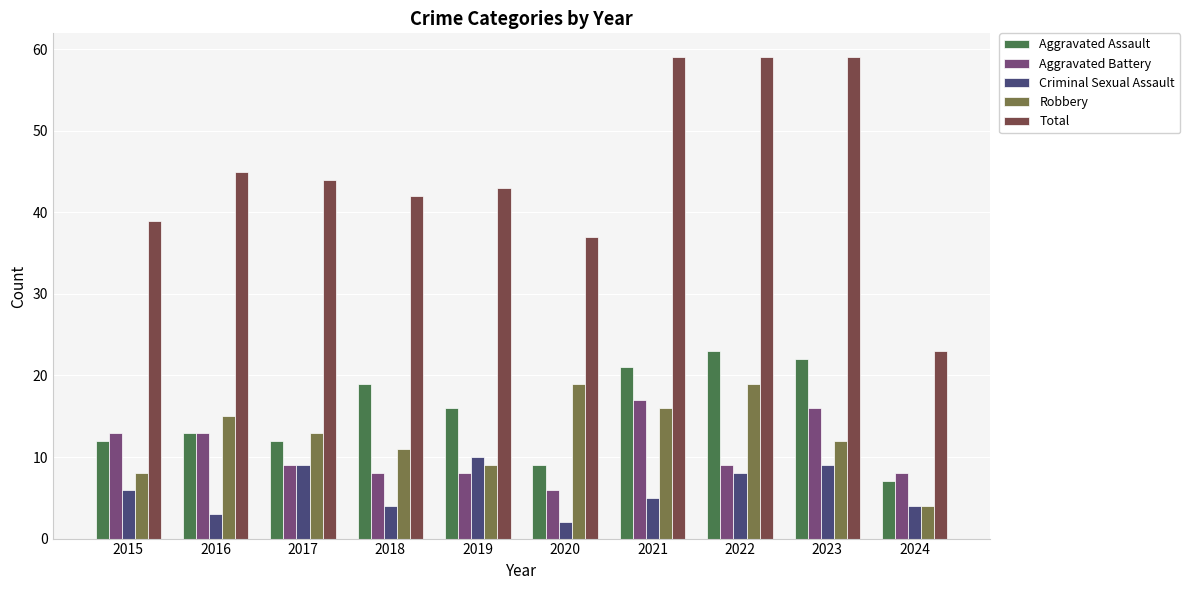

At which label does Robbery reach its minimum?

2024